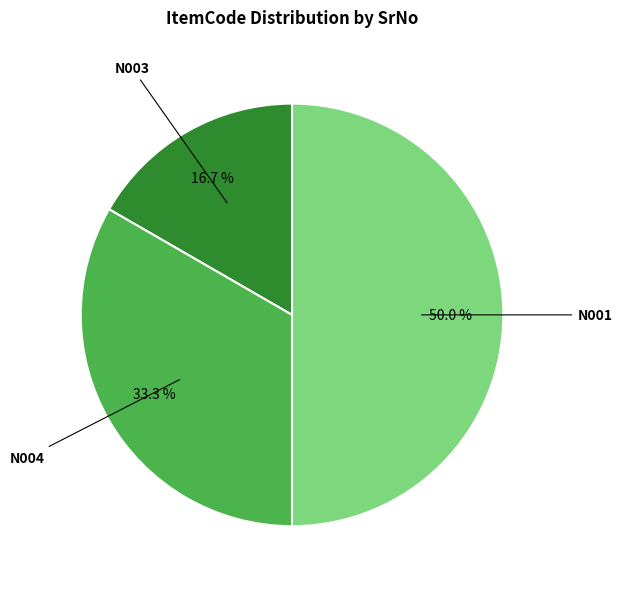

Which has a higher value, N004 or N003?

N004